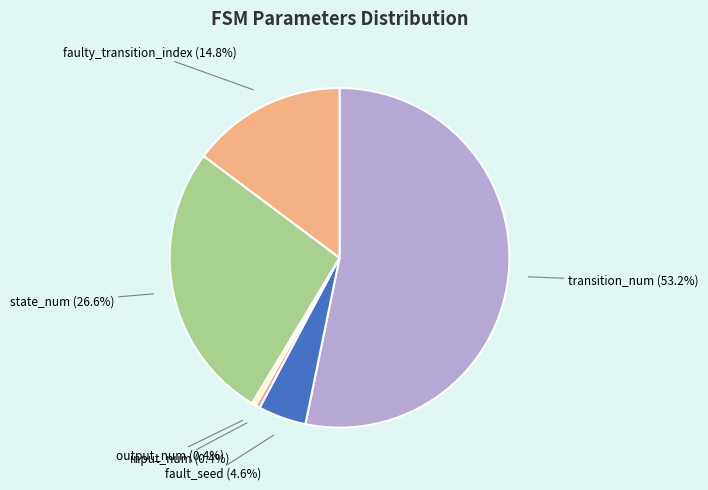

Is state_num the majority of the pie?

No